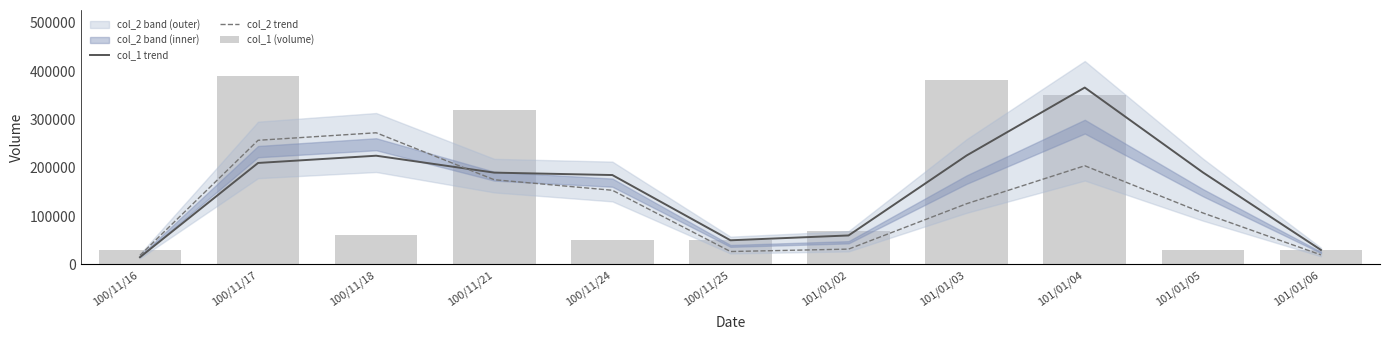

Rank the categories by col_1 (volume) value from highest to lowest.

100/11/17, 101/01/03, 101/01/04, 100/11/21, 101/01/02, 100/11/18, 100/11/24, 100/11/25, 100/11/16, 101/01/05, 101/01/06